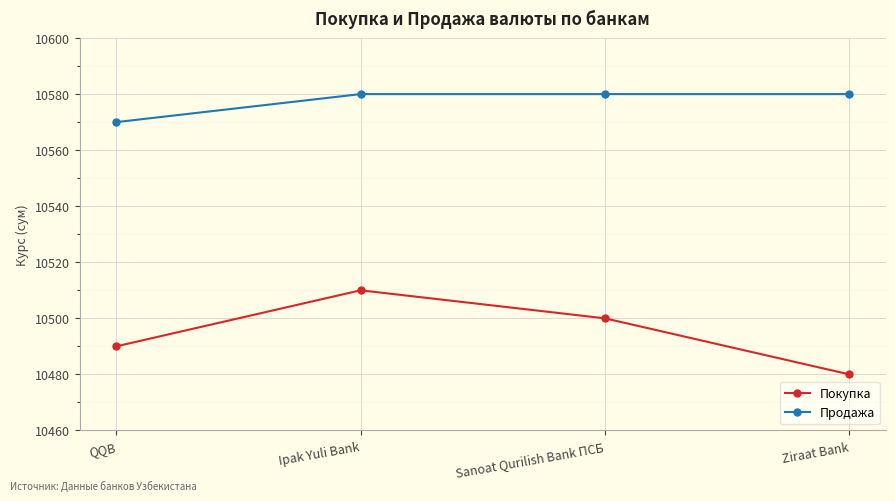

Reading right to left, extract all data points from this chart.

Покупка: Ziraat Bank=10480	Sanoat Qurilish Bank ПСБ=10500	Ipak Yuli Bank=10510	QQB=10490
Продажа: Ziraat Bank=10580	Sanoat Qurilish Bank ПСБ=10580	Ipak Yuli Bank=10580	QQB=10570